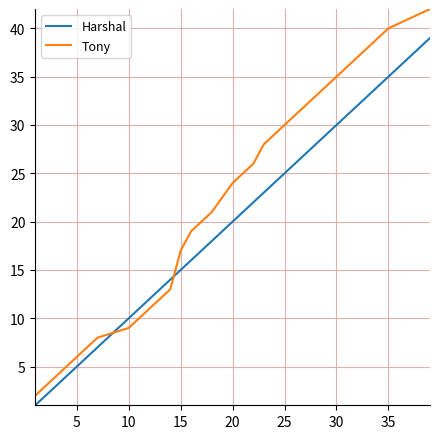

List the series in order of their peak value, highest first.

Tony, Harshal